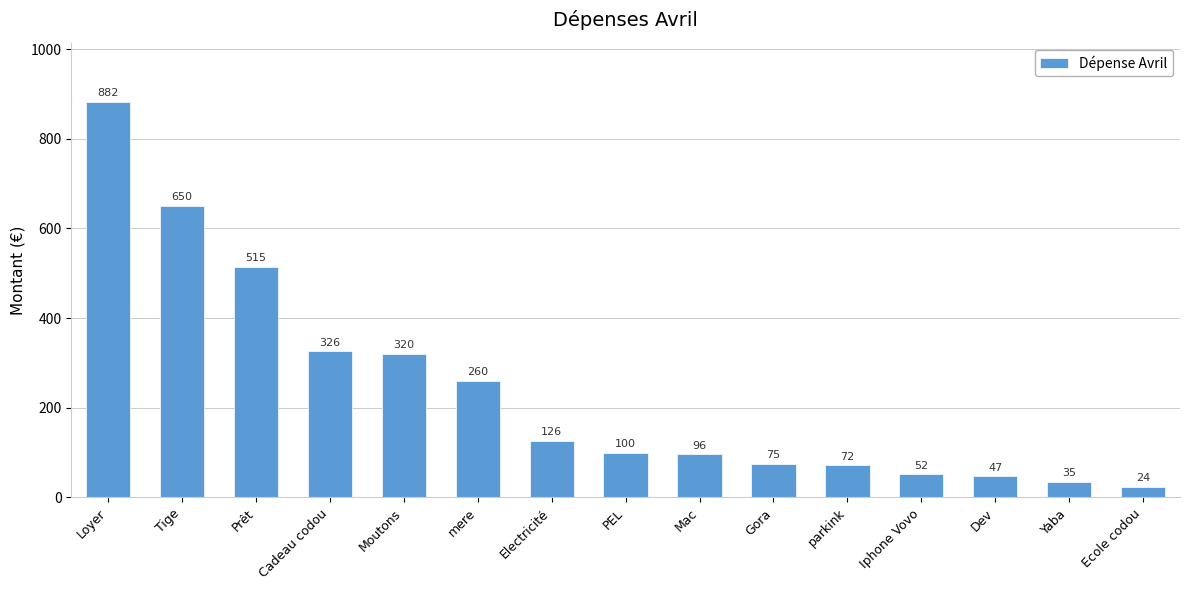

The value at Tige is 650. True or false?

True